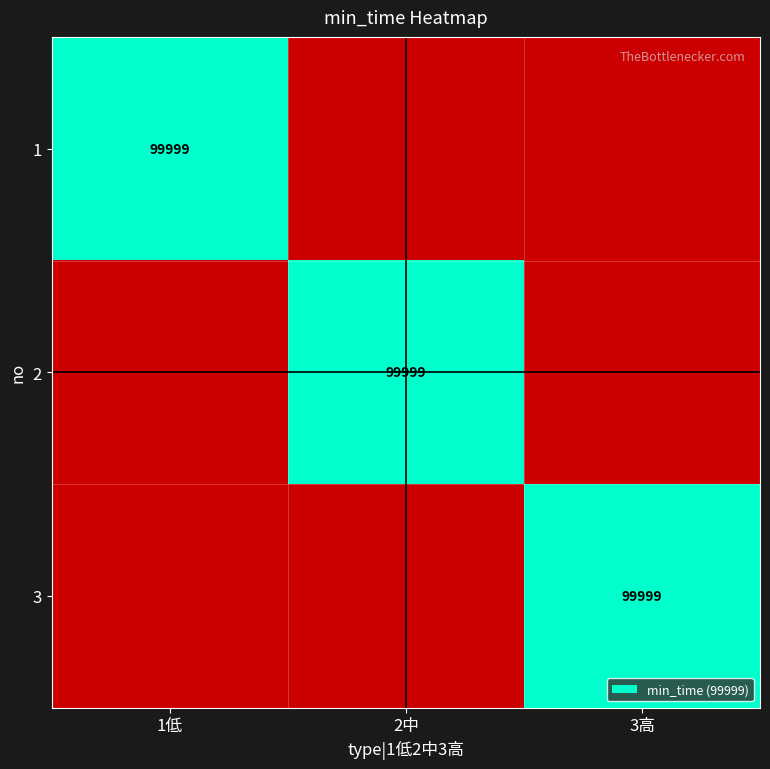

The 3 series shows 152901 at 3高. True or false?

False